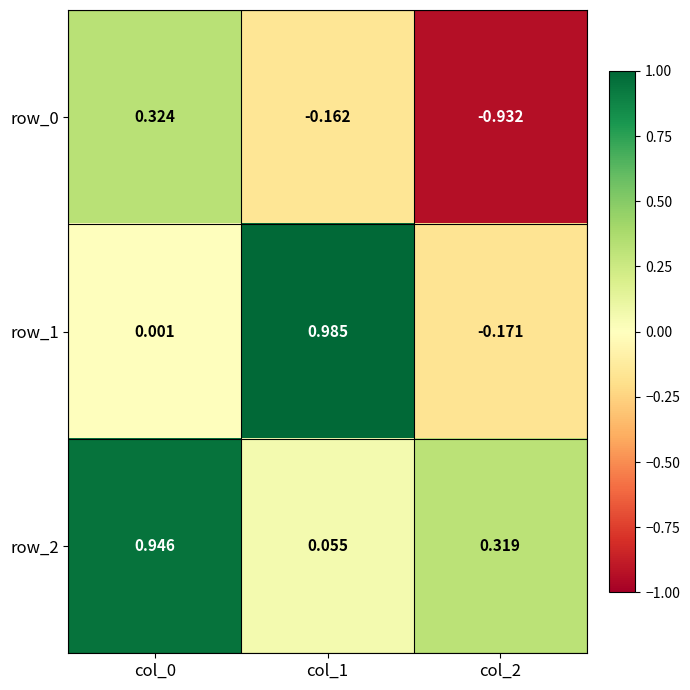

How many data points does each series have?

3